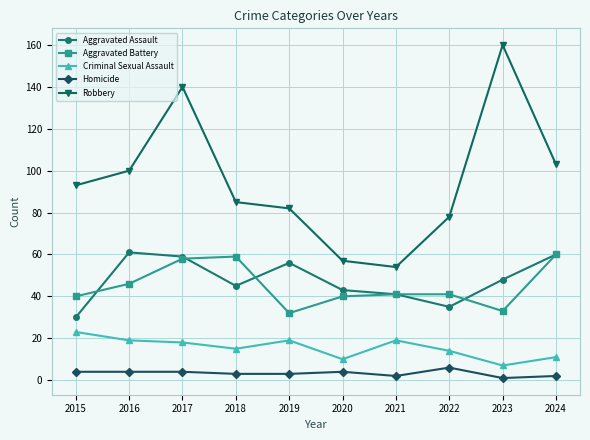

Does the chart display data point markers on the line(s)?

Yes